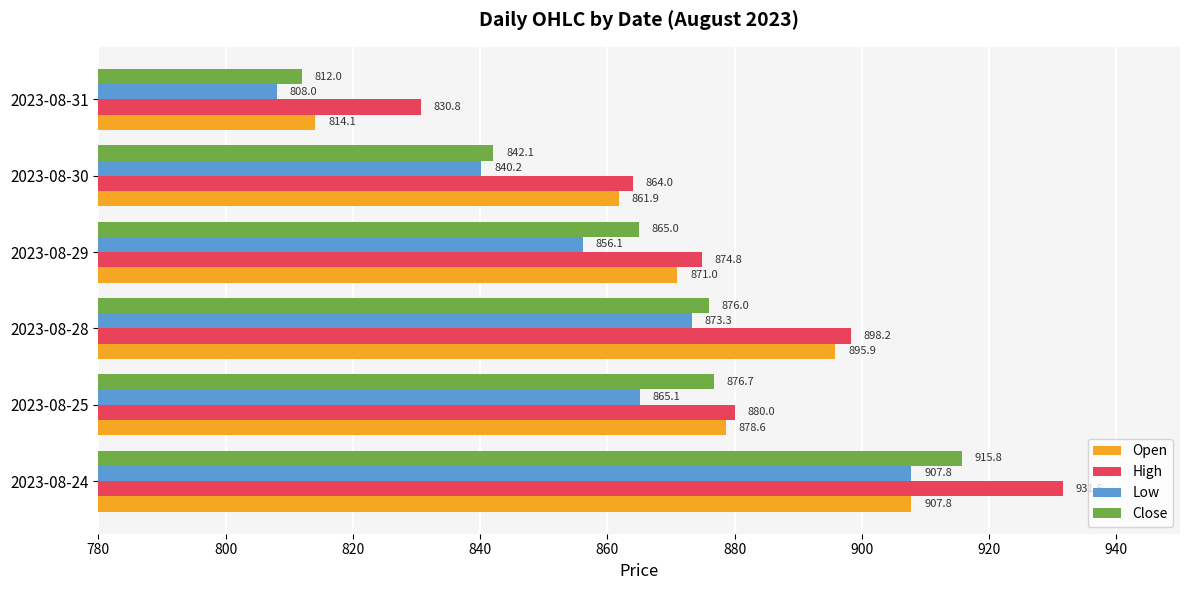

What are all the series names shown in the legend?

Open, High, Low, Close